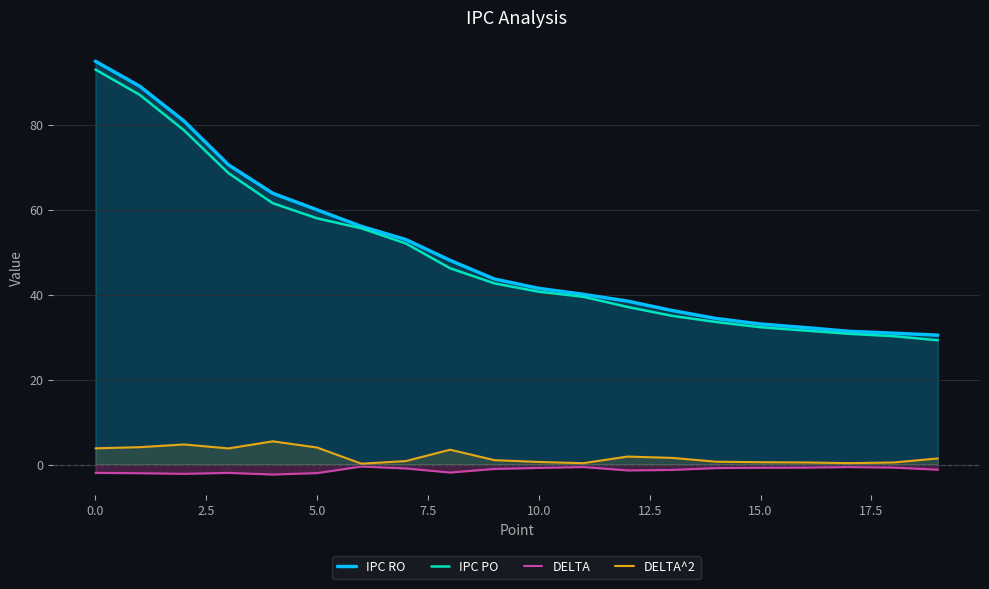

What is the maximum value shown in the chart?

95.0